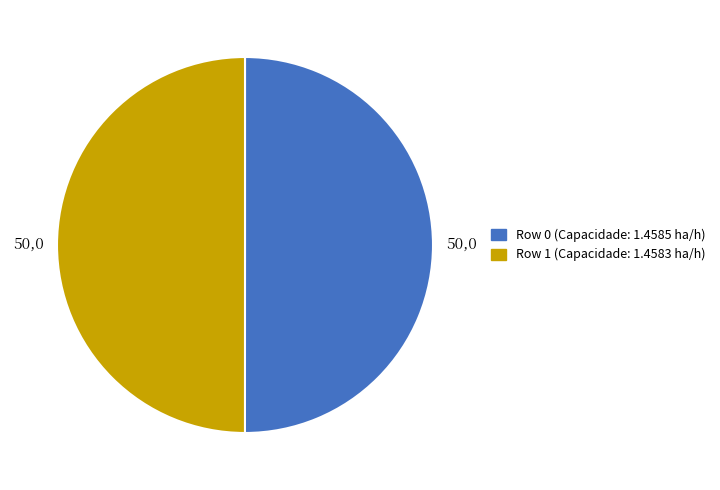

Combined, do Row 0 and Row 1 account for over 50%?

Yes